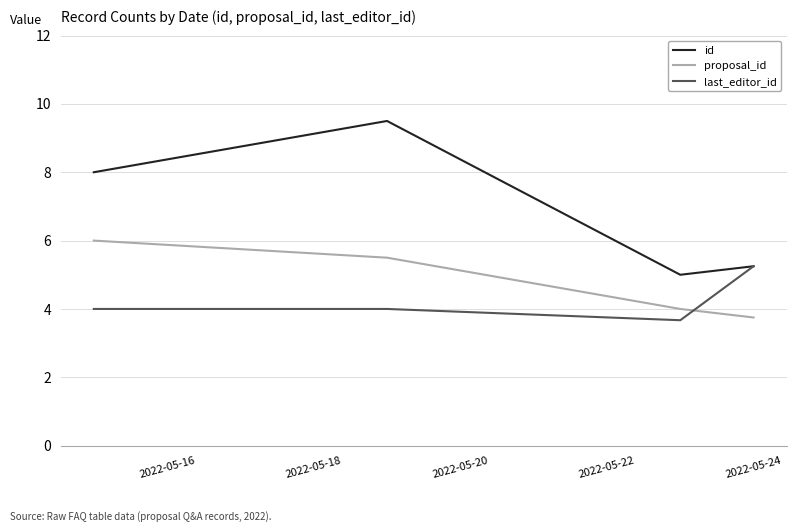

Which series has the largest total across all categories?

id